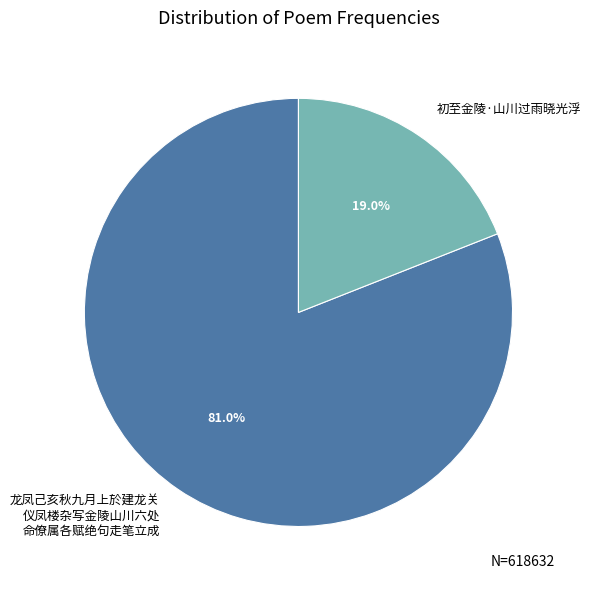

How many segments does this pie chart have?

2